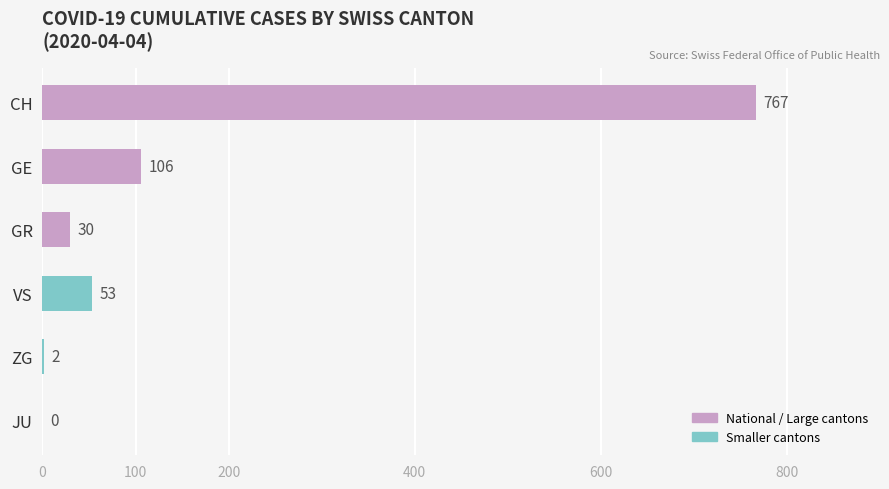

The value at GR is 30. True or false?

True